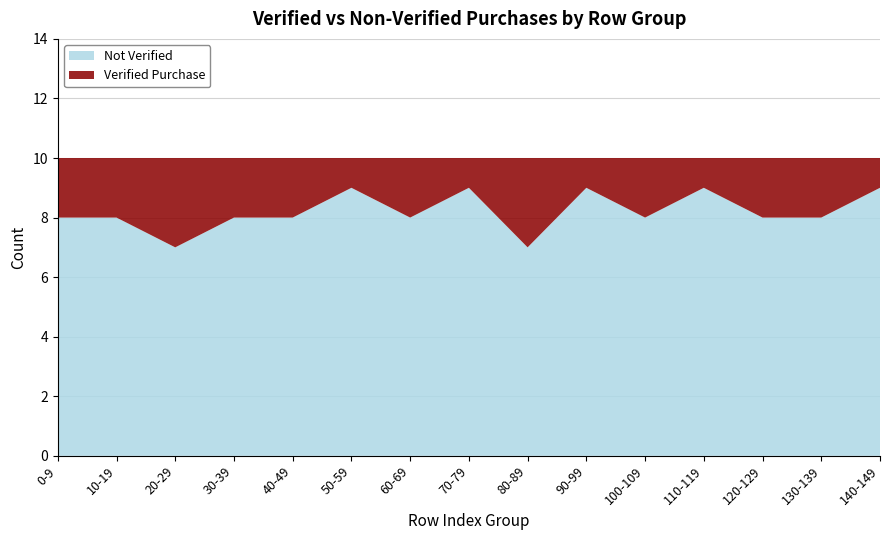

Reading left to right, what are all the values shown in this chart?

Verified Purchase: 2	2	3	2	2	1	2	1	3	1	2	1	2	2	1
Not Verified: 8	8	7	8	8	9	8	9	7	9	8	9	8	8	9